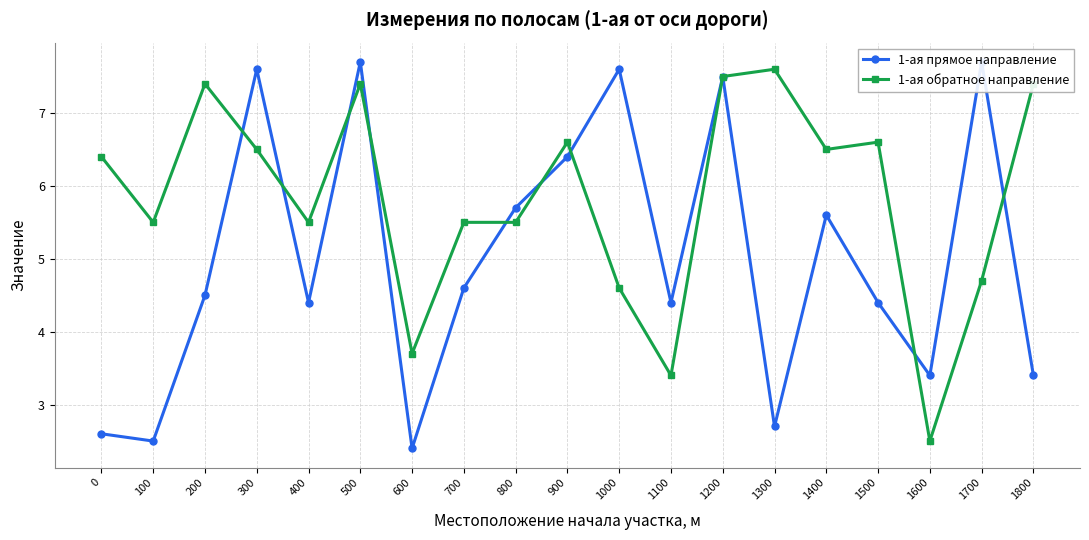

Reading left to right, transcribe all the data shown in this chart.

1-ая прямое направление: 2.6	2.5	4.5	7.6	4.4	7.7	2.4	4.6	5.7	6.4	7.6	4.4	7.5	2.7	5.6	4.4	3.4	7.7	3.4
1-ая обратное направление: 6.4	5.5	7.4	6.5	5.5	7.4	3.7	5.5	5.5	6.6	4.6	3.4	7.5	7.6	6.5	6.6	2.5	4.7	7.4